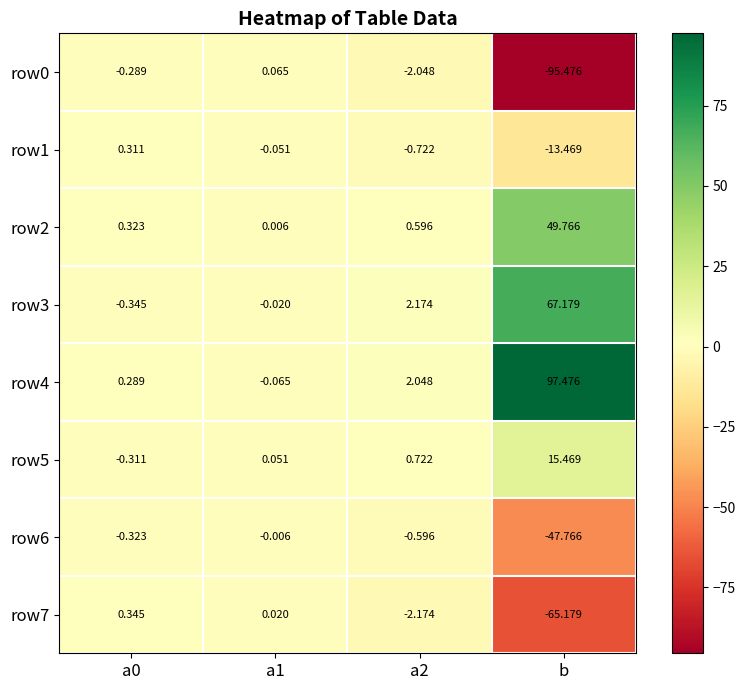

Count the number of data series in this chart.

8